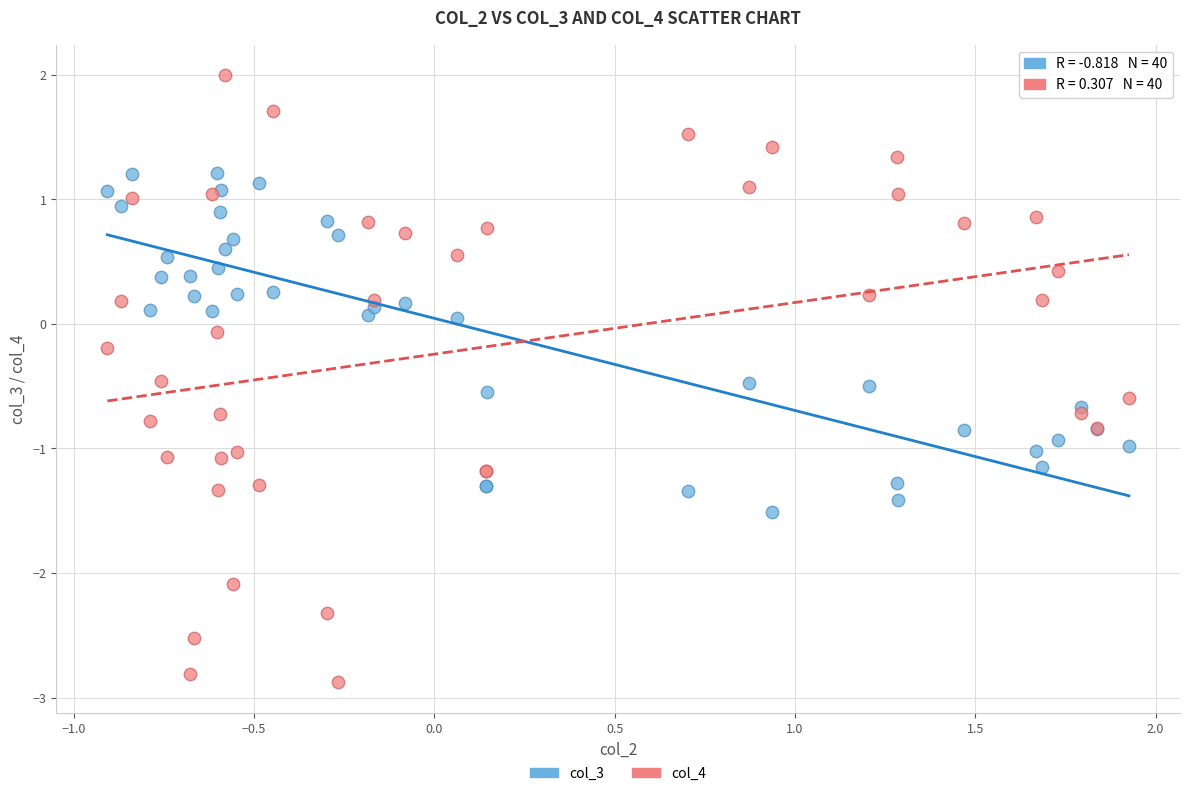

What are all the series names shown in the legend?

col_3, col_4